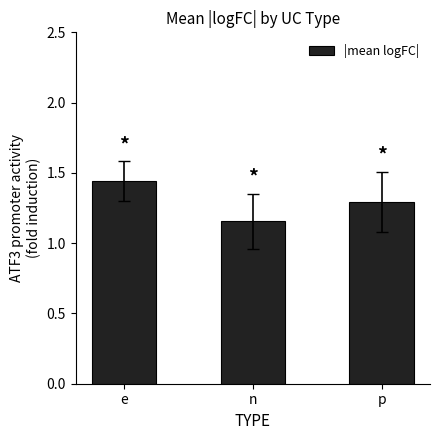

Between n and p, which is larger?

p